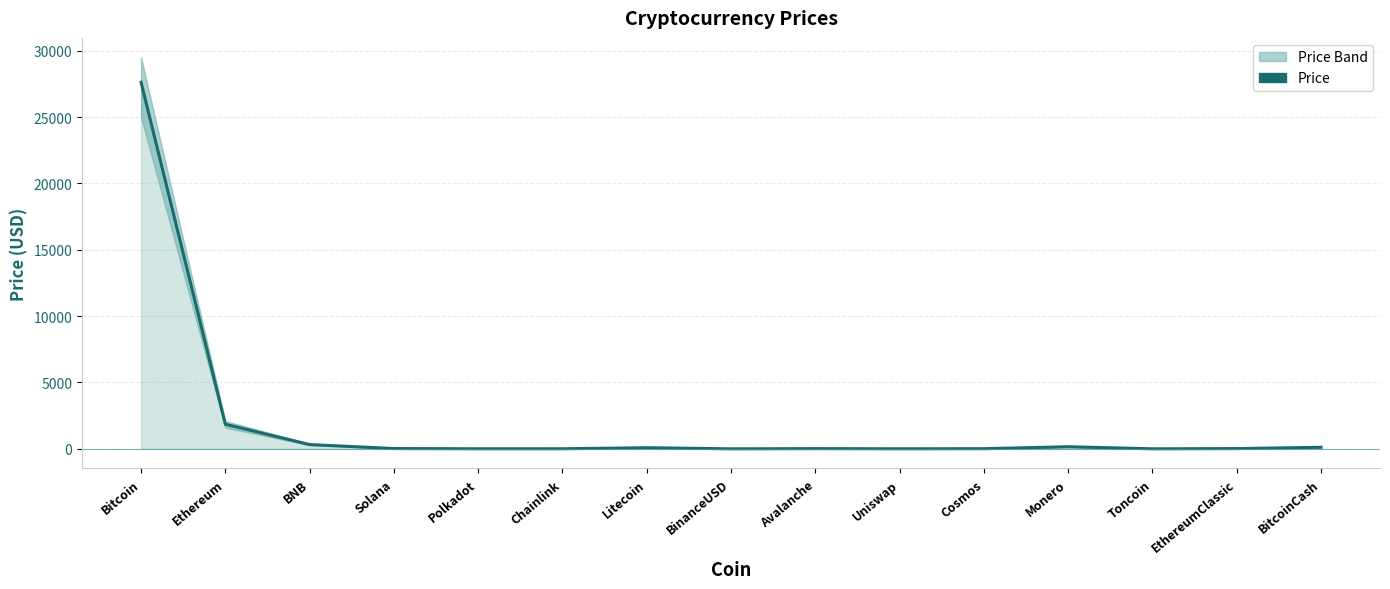

Reading left to right, list all the values displayed in this chart.

27629.8	1852.5	321.6	21.5	5.5	6.7	83.0	1.0	15.5	5.3	11.2	157.7	1.9	18.8	116.5